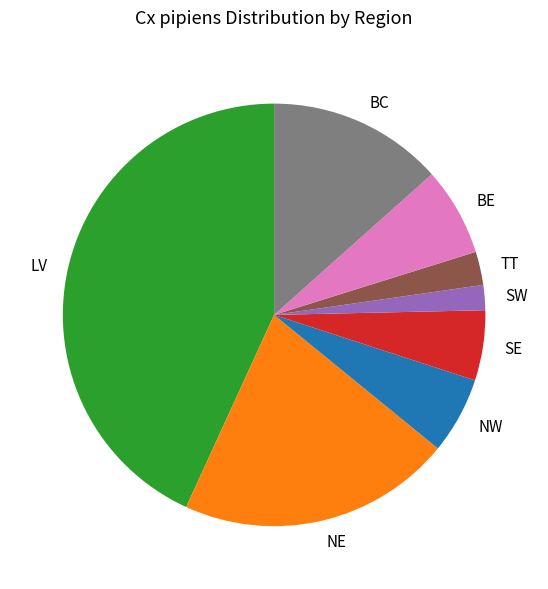

Rank the categories by value from highest to lowest.

LV, NE, BC, BE, NW, SE, TT, SW